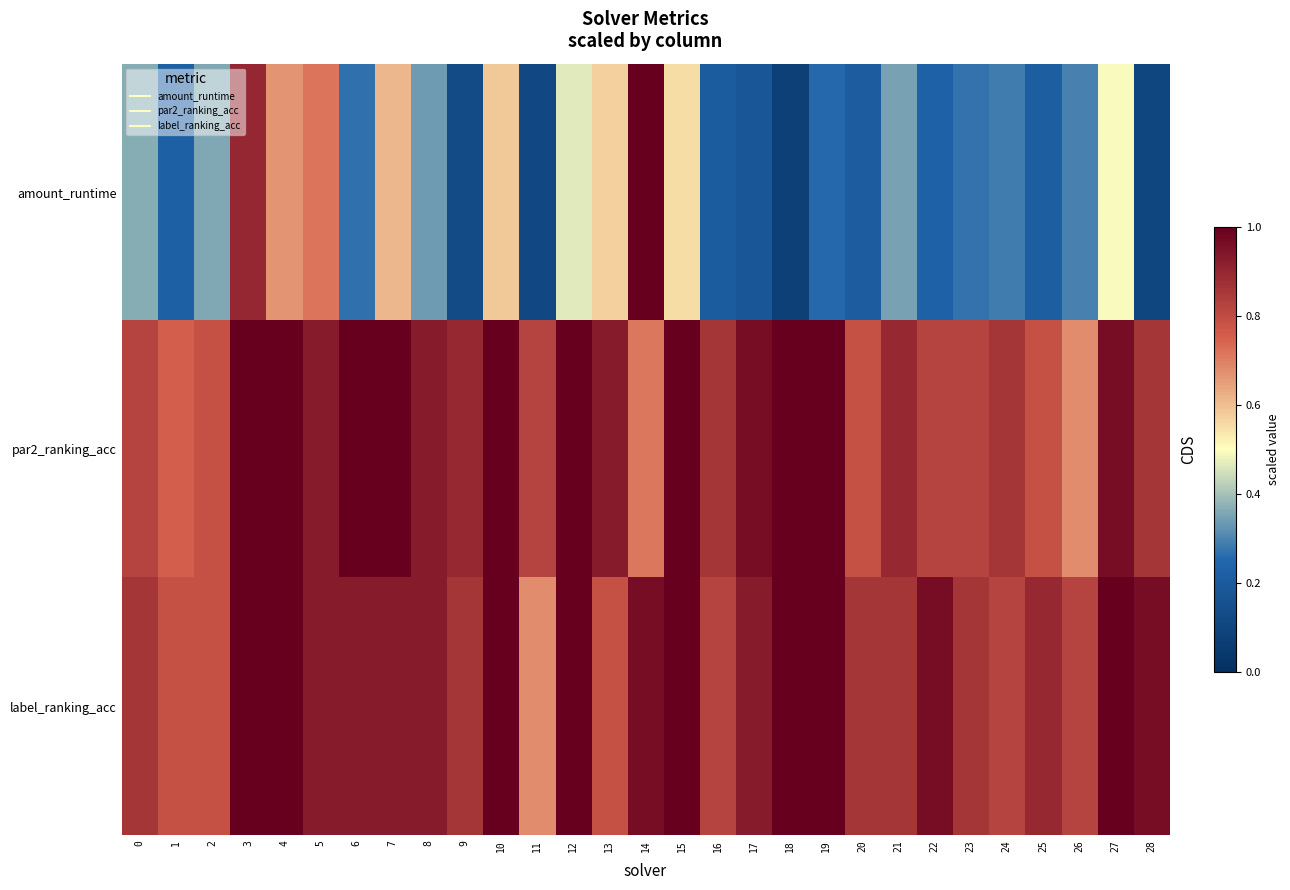

Which label corresponds to the largest value in the chart?

14